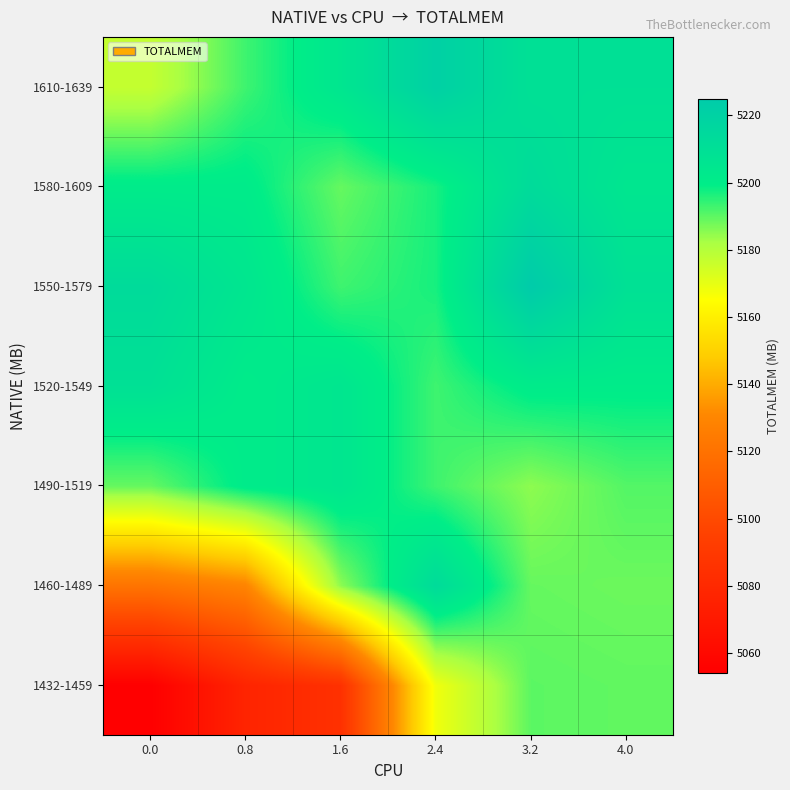

At how many categories does at least one series exceed 5095?

6